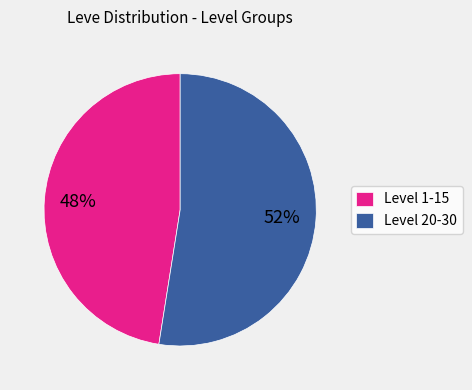

Is the sum of Level 20-30 and Level 1-15 greater than half?

Yes